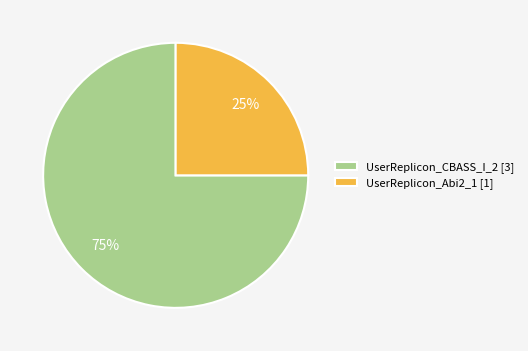

The UserReplicon_CBASS_I_2 slice represents 75% of the pie. True or false?

True